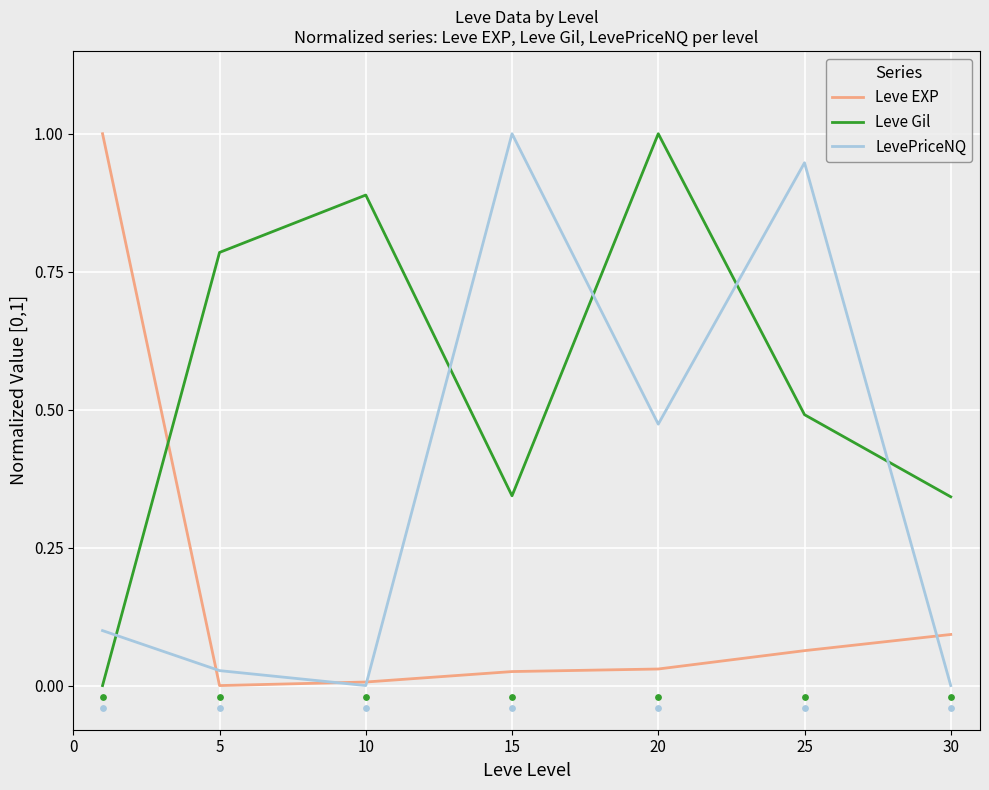

What is the total value across all series at 15?

1.4